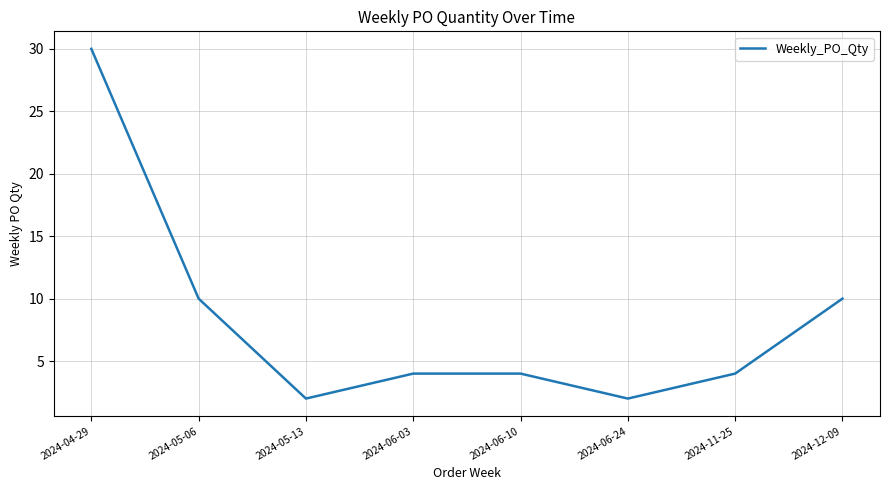

What is the minimum value shown in the chart?

2